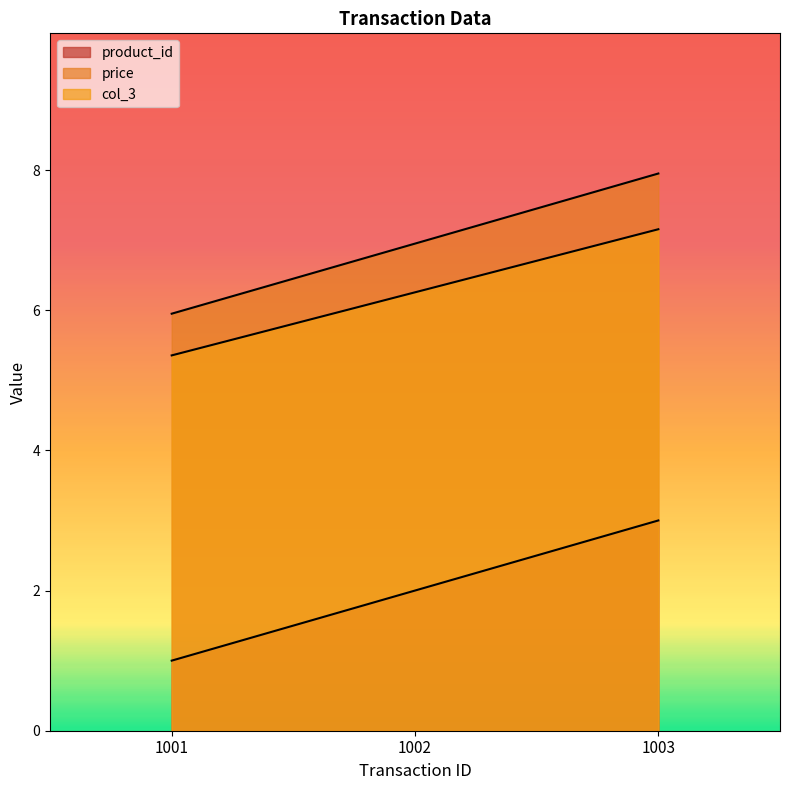

True or false: price has a value of 6.0 at 1001.

True